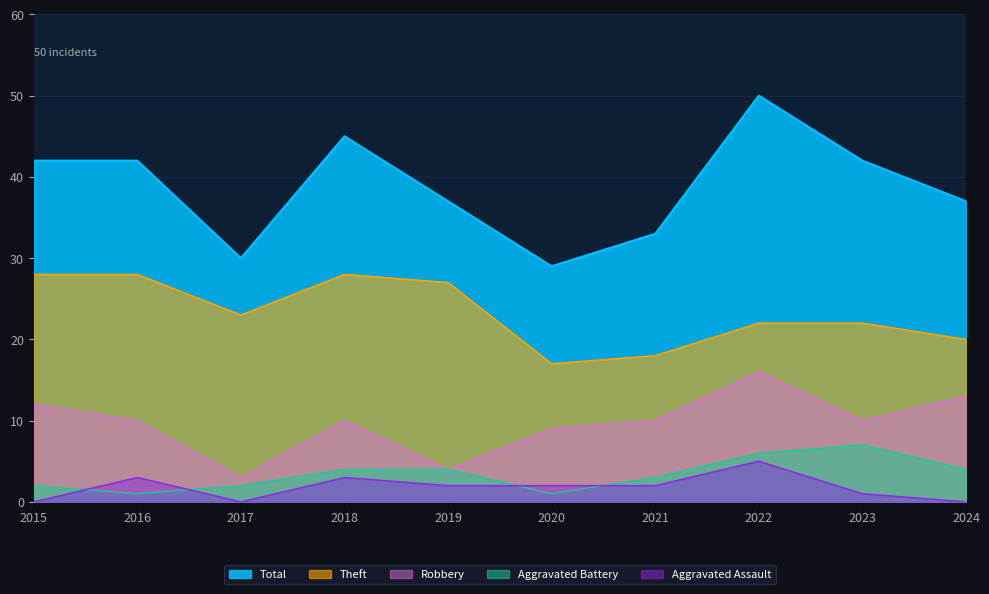

Where does the Total series first go above 42?

2018